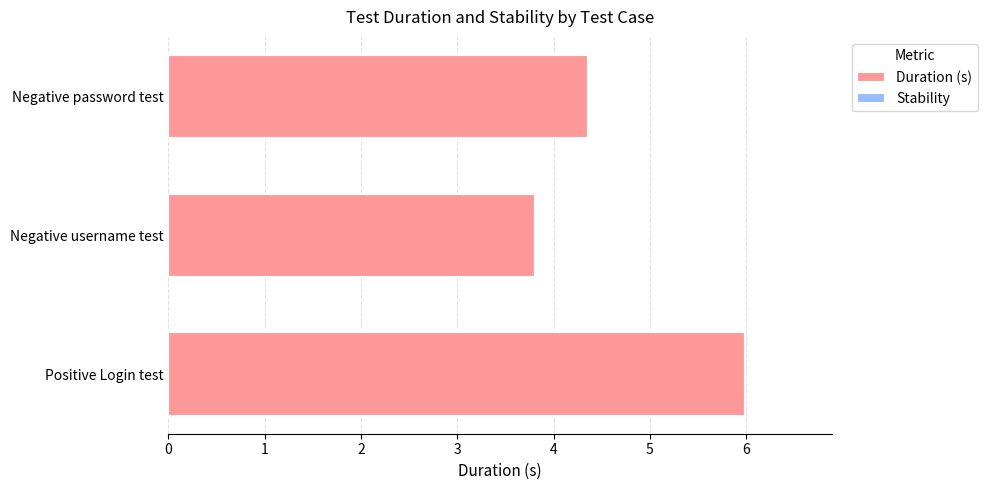

Reading bottom to top, what are all the values shown in this chart?

6.0	3.8	4.4